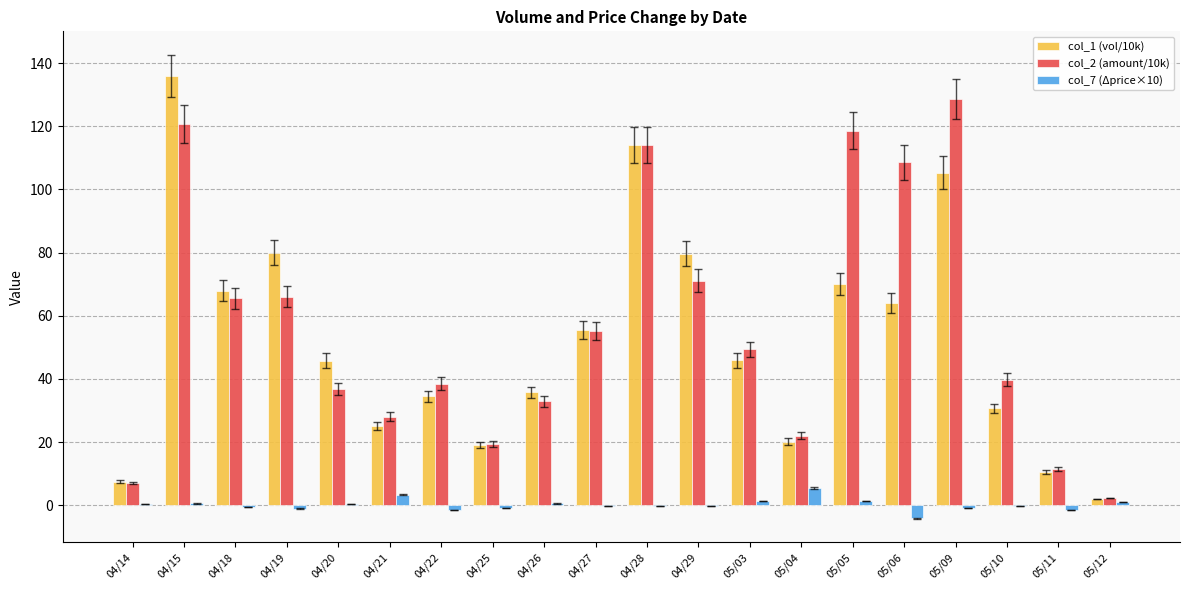

At which label does col_1 (vol/10k) reach its peak?

04/15